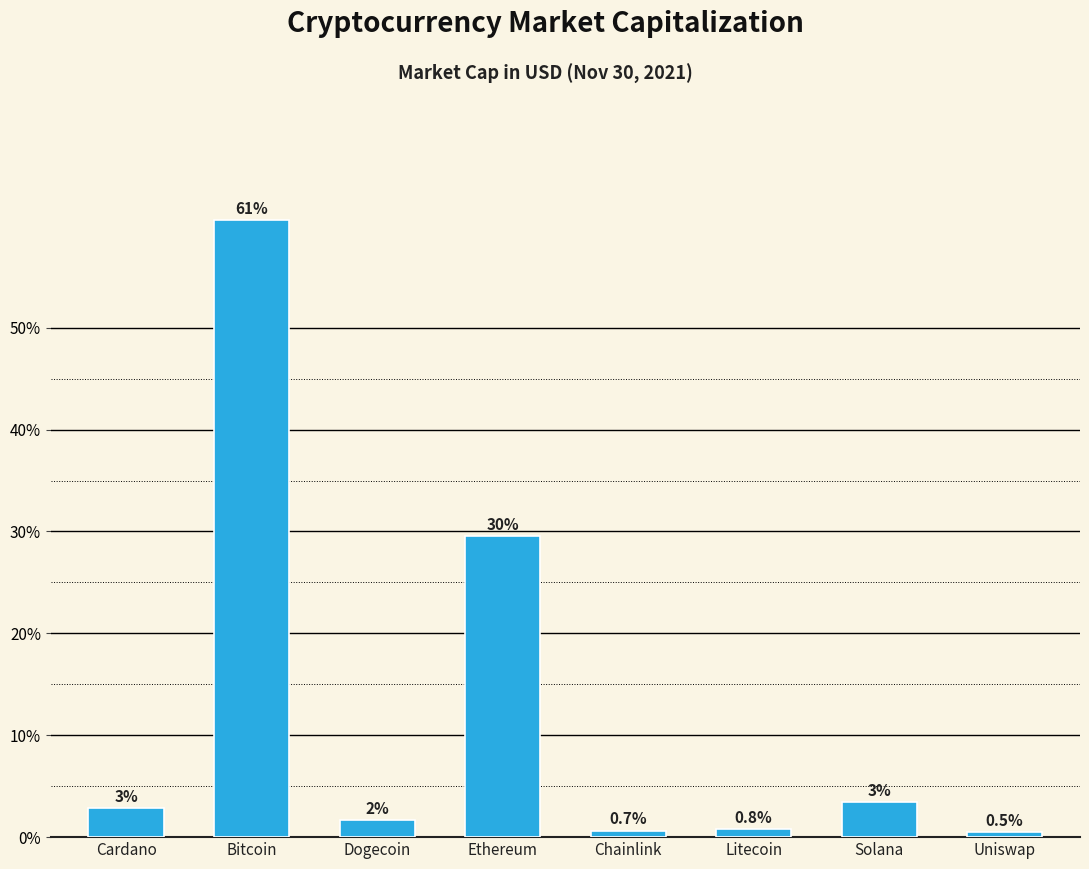

Does the chart contain any negative values?

No